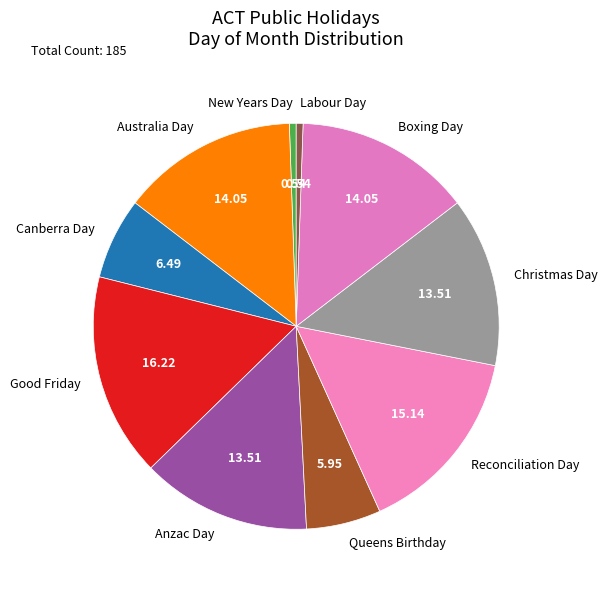

What is the largest slice in the pie chart?

Good Friday